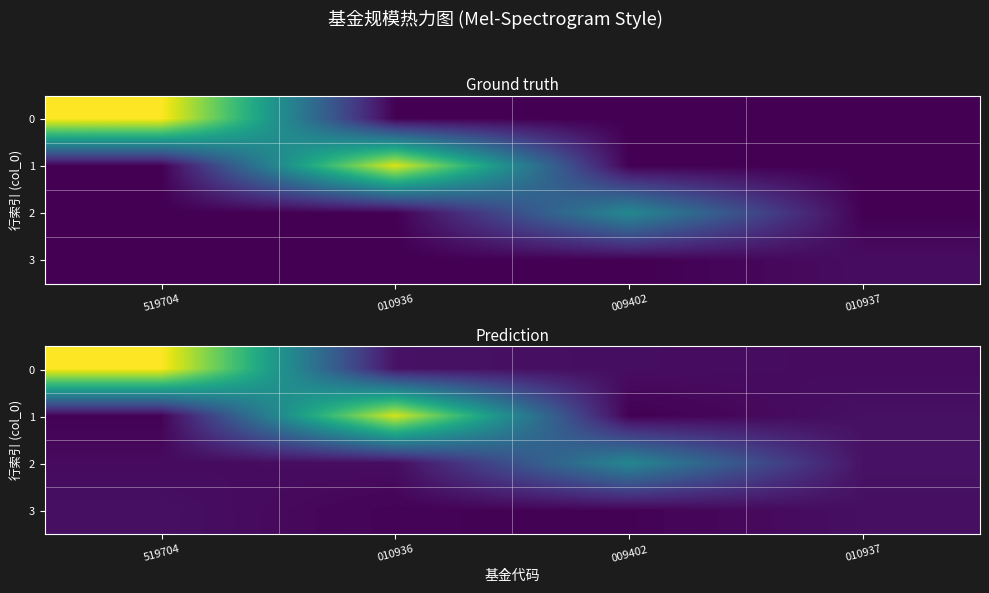

Is the value of 3 at 010936 greater than the value of 1 at 519704?

Yes